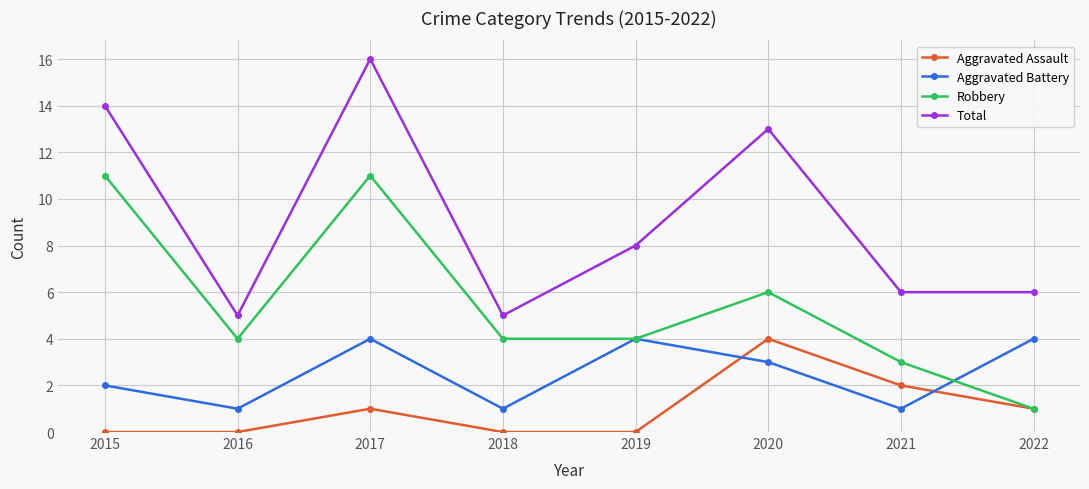

Where is Aggravated Battery nearest to the value 2?

2015